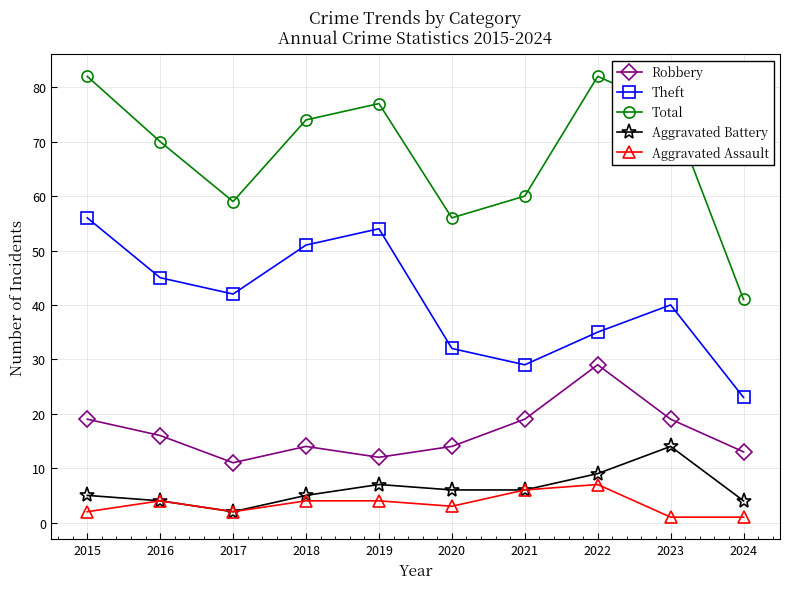

What are all the series names shown in the legend?

Robbery, Theft, Total, Aggravated Battery, Aggravated Assault